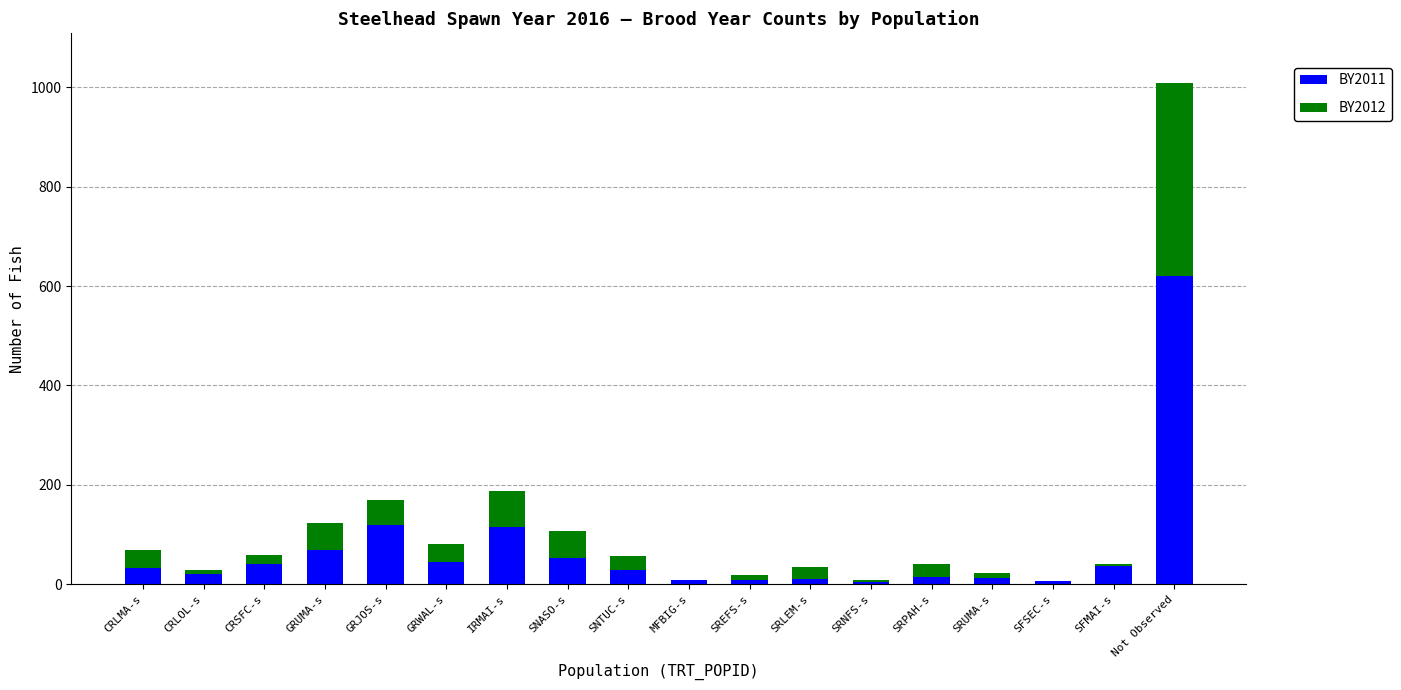

What are all the series names shown in the legend?

BY2011, BY2012